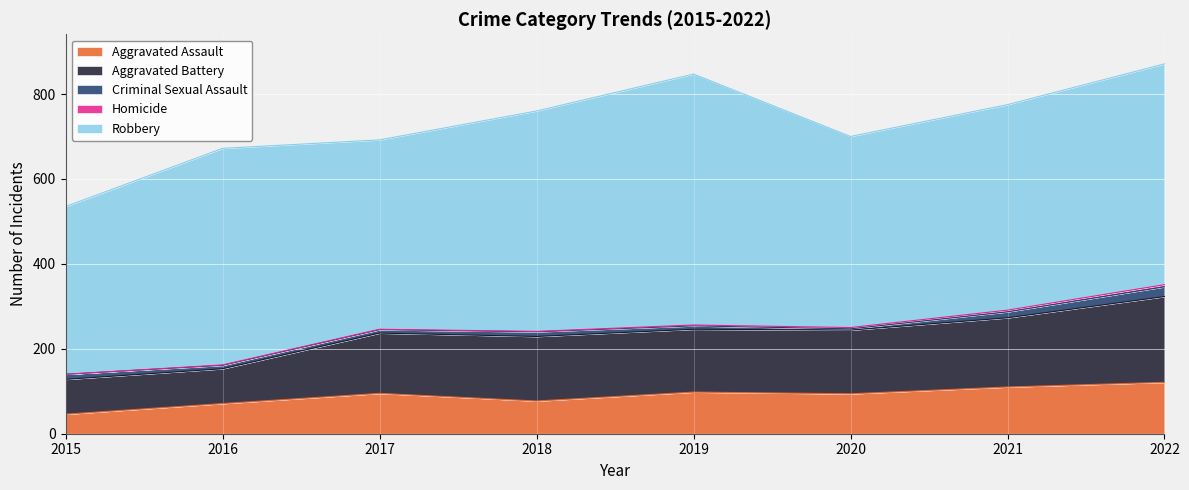

Where is the first local maximum for Aggravated Battery?

2018